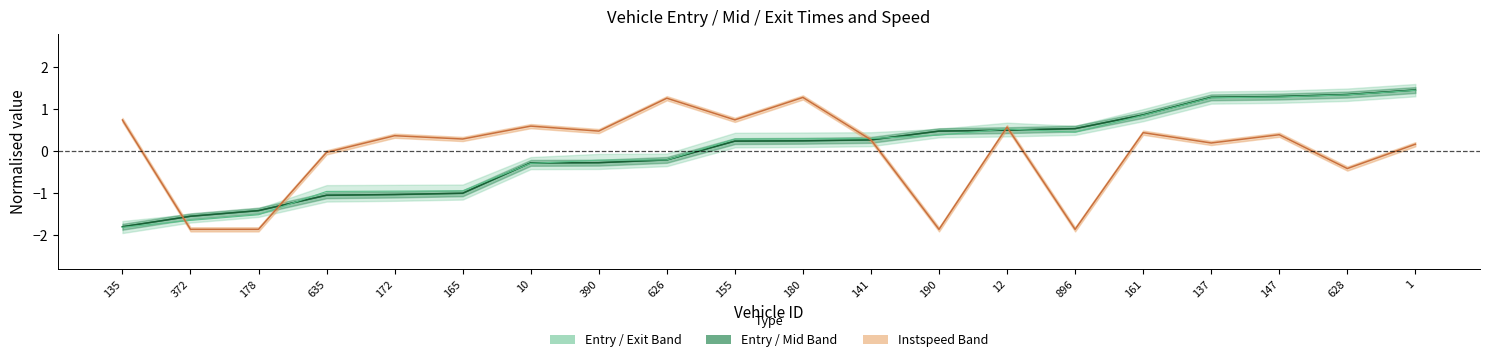

Reading right to left, transcribe all the data shown in this chart.

entry: 1.5	1.4	1.3	1.3	0.9	0.5	0.5	0.5	0.3	0.3	0.2	-0.2	-0.3	-0.3	-1.0	-1.0	-1.0	-1.4	-1.5	-1.8
mid: 1.5	1.4	1.3	1.3	0.9	0.5	0.5	0.5	0.3	0.3	0.2	-0.2	-0.3	-0.3	-1.0	-1.0	-1.0	-1.4	-1.5	-1.8
exit: 1.5	1.3	1.3	1.3	0.9	0.5	0.5	0.4	0.3	0.3	0.3	-0.2	-0.2	-0.3	-0.9	-0.9	-1.0	-1.5	-1.6	-1.8
instspeed: 0.2	-0.4	0.4	0.2	0.4	-1.9	0.6	-1.9	0.3	1.3	0.8	1.3	0.5	0.6	0.3	0.4	-0.0	-1.9	-1.9	0.7